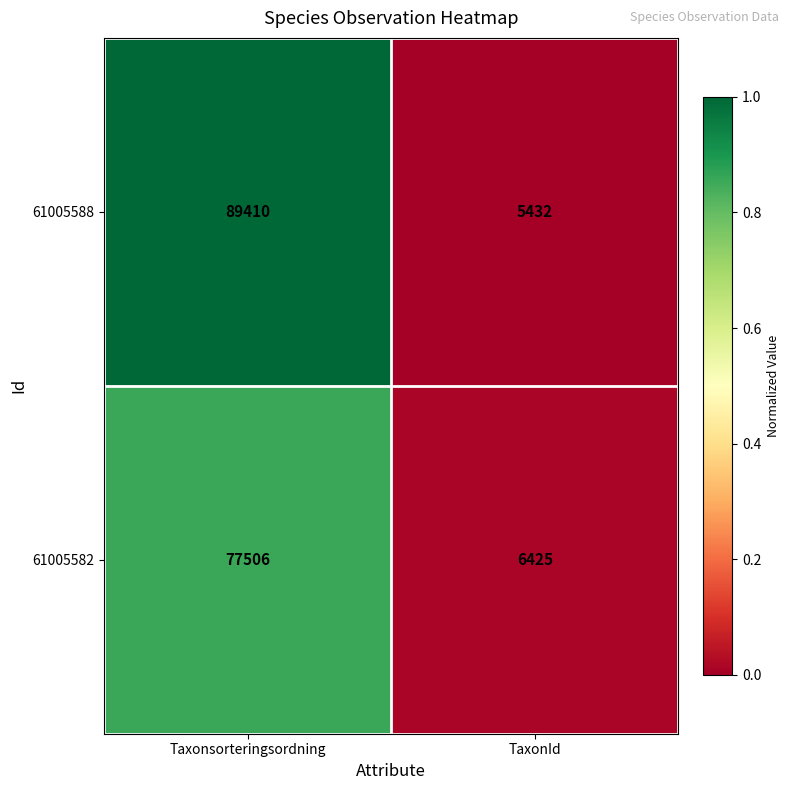

What is the difference between the highest and lowest values at Taxonsorteringsordning?

11904